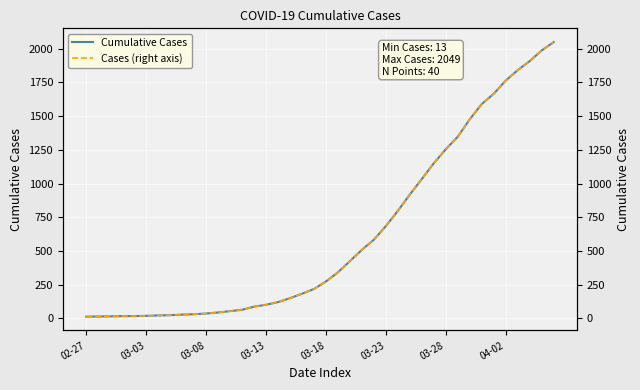

Which series changed the most between 02-27 and 03-23?

Cumulative Cases